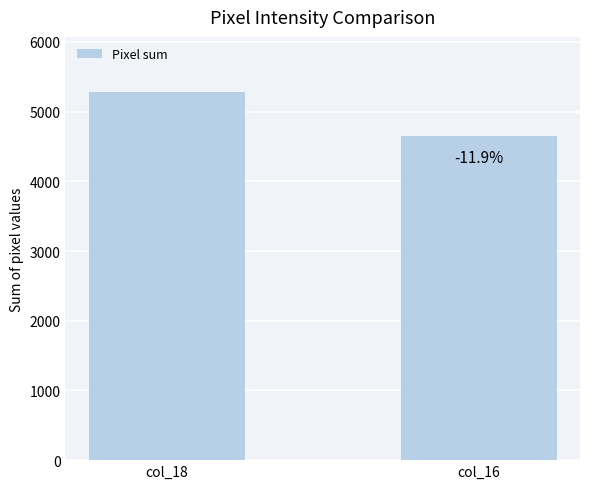

Which category has the lowest value across all series?

col_16